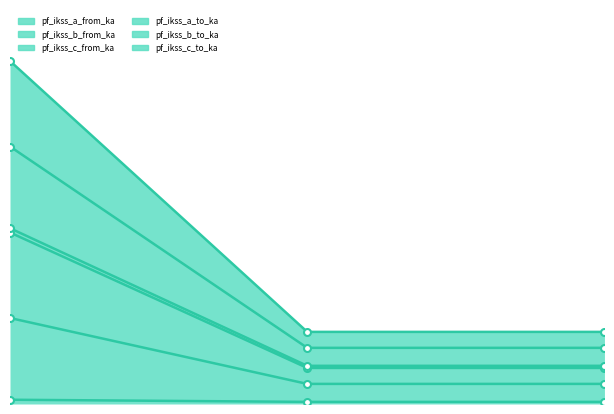

What is the value of the pf_ikss_b_to_ka point at the 1st from the left?

2.6